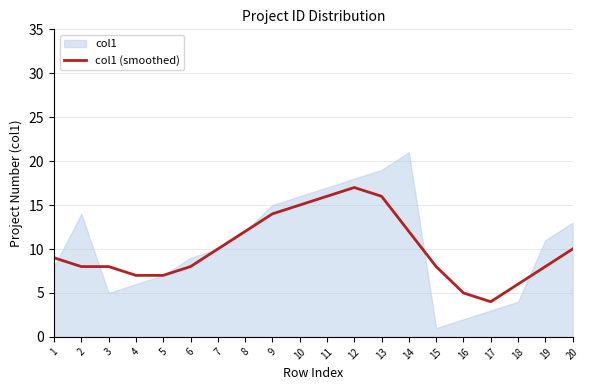

Is it true that col1 (smoothed) equals 5 at 10?

False